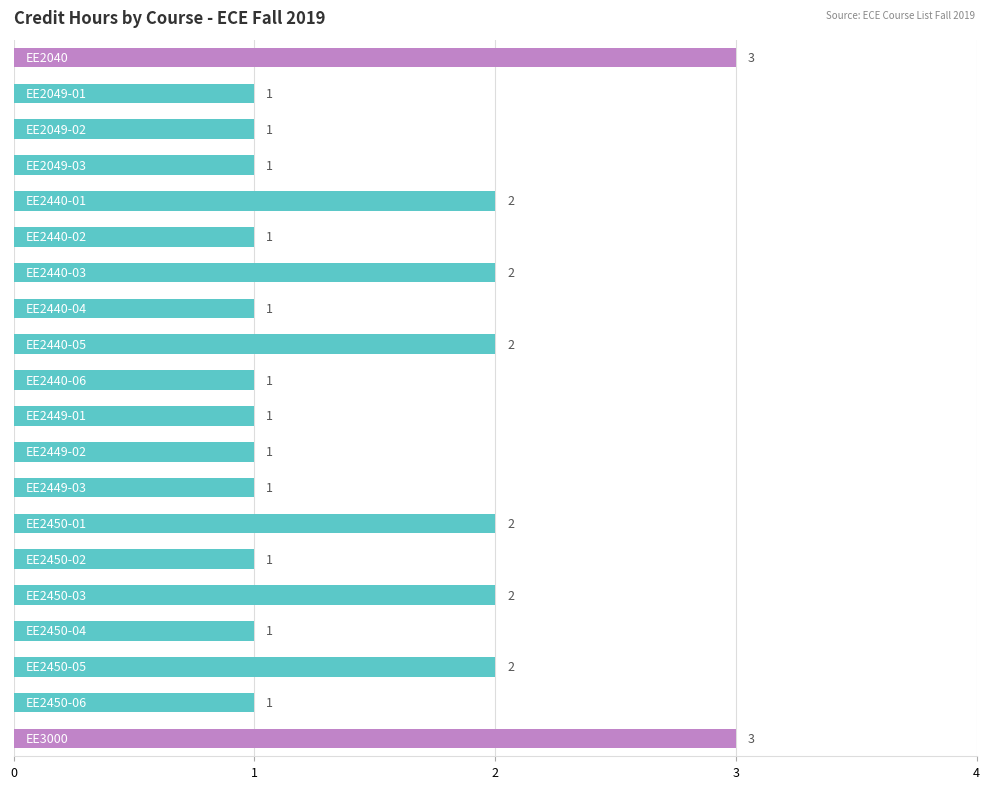

How many values are between 1 and 2?

18